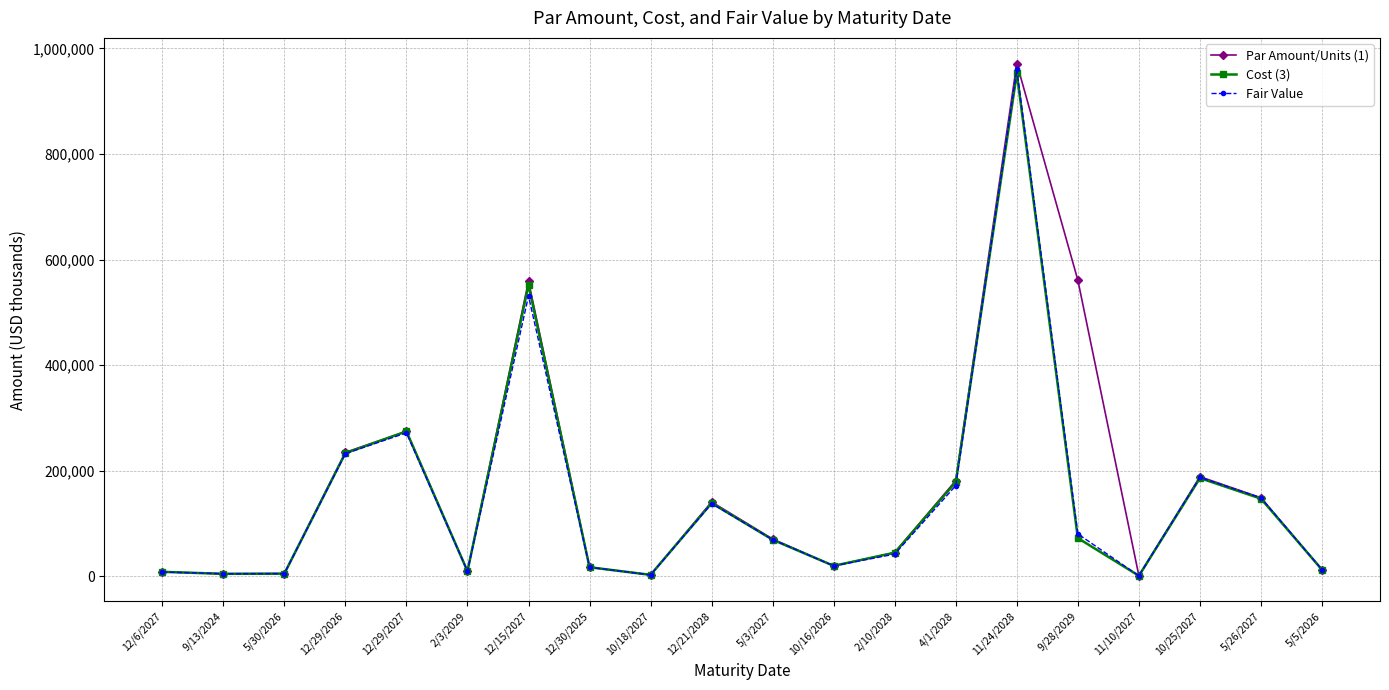

Where is Cost (3) nearest to the value 476597?

12/15/2027